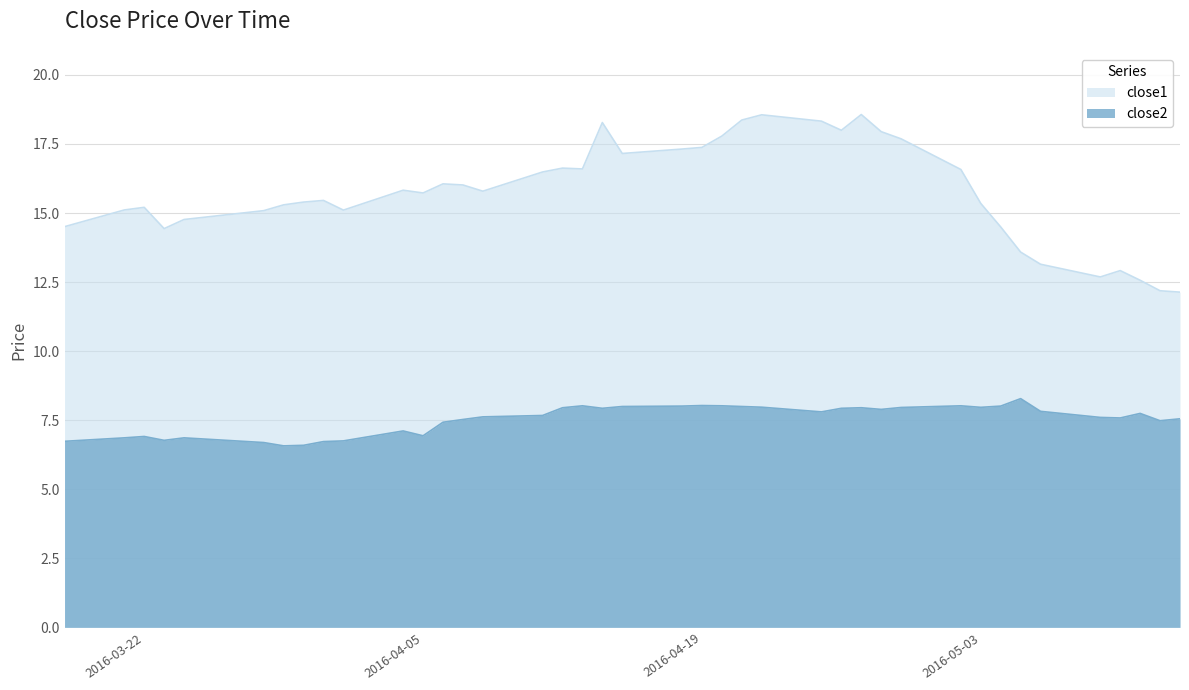

In close2, how many points are lower than both neighbors (excluding endpoints)?

9